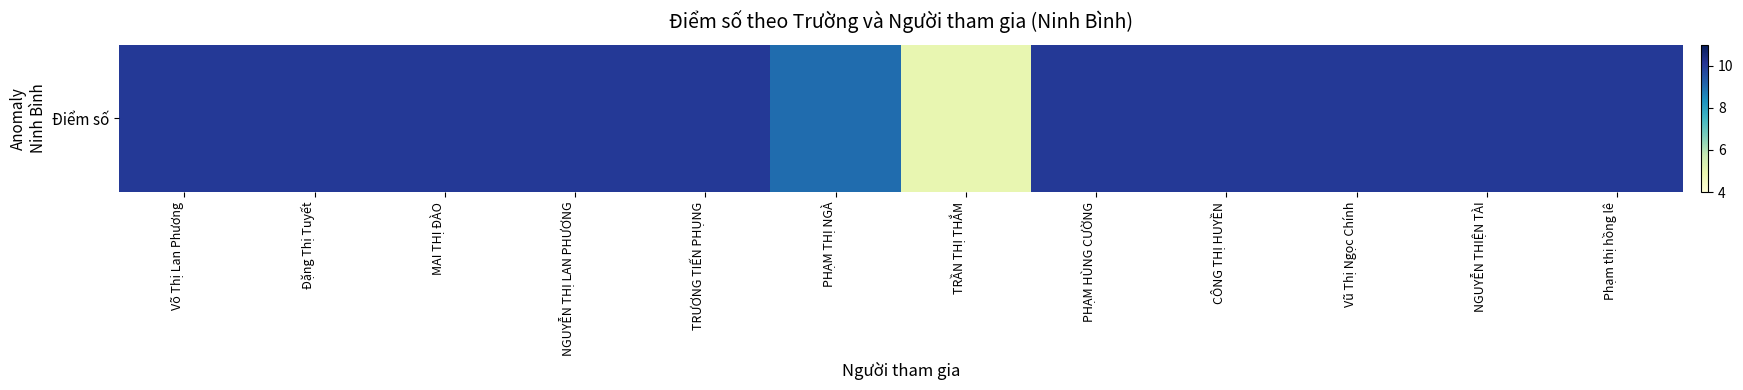

Rank the categories by value from highest to lowest.

Võ Thị Lan Phương, Đặng Thị Tuyết, MAI THỊ ĐÀO, NGUYỄN THỊ LAN PHƯƠNG, TRƯƠNG TIẾN PHỤNG, PHẠM HÙNG CƯỜNG, CÔNG THỊ HUYỀN, Vũ Thị Ngọc Chính, NGUYỄN THIỆN TÀI, Phạm thị hồng lê, PHẠM THỊ NGÀ, TRẦN THỊ THẮM